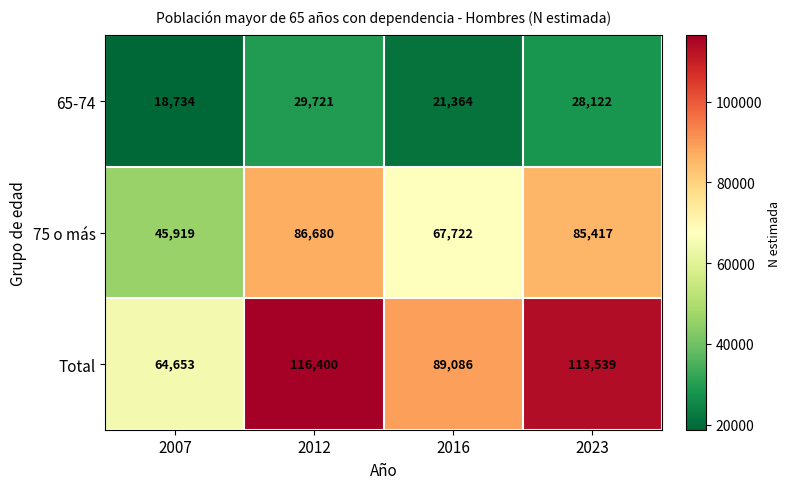

At which category does the chart reach its minimum across all series?

2007